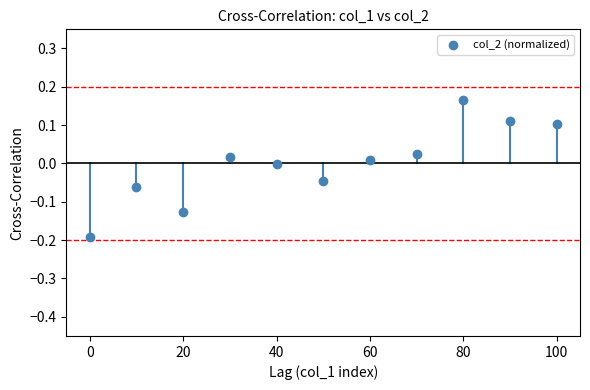

What is the range of Y values (max minus min)?

0.4